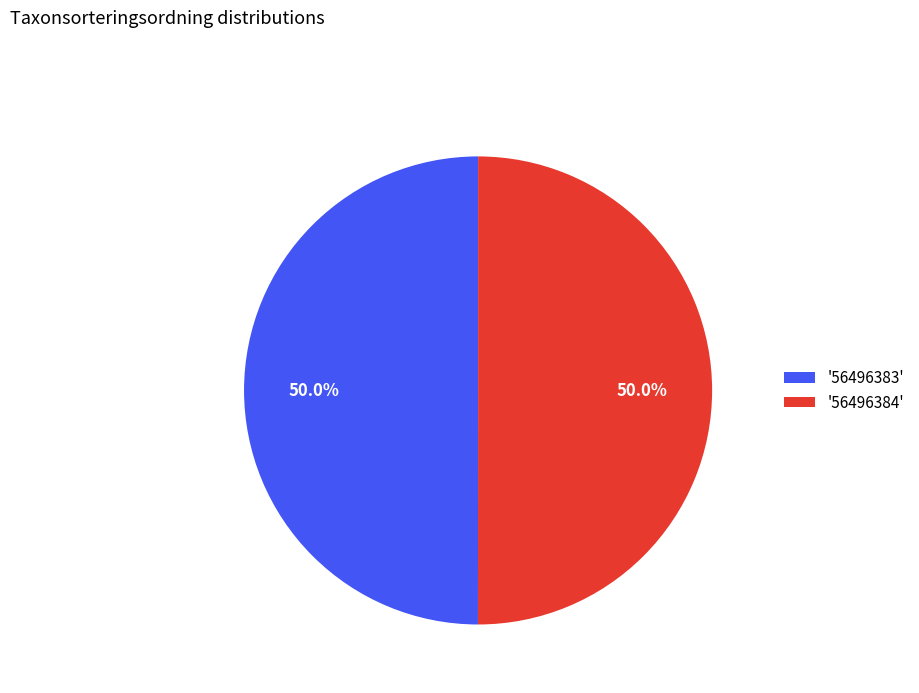

Approximately how many times larger is the value at '56496384' compared to '56496383'?

1.0